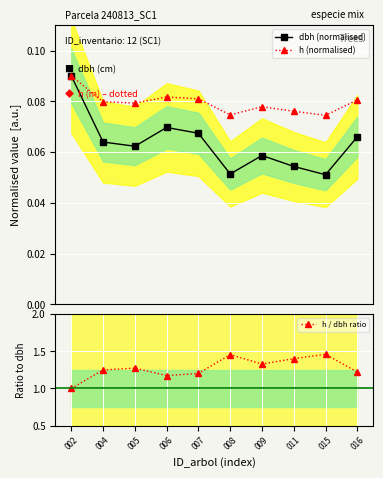

True or false: h / dbh ratio and dbh (normalised) cross at least once.

False